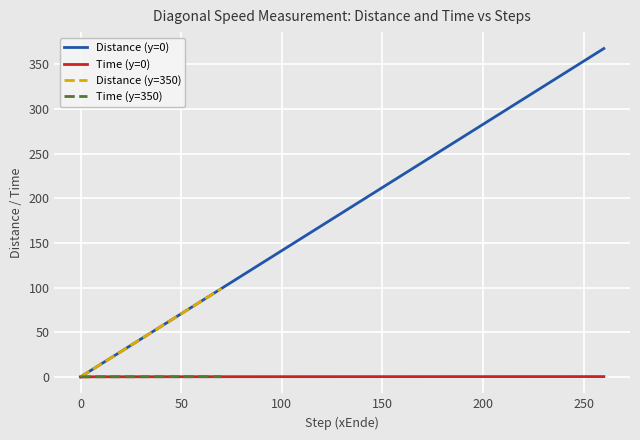

The value of Speed (start y=0) at 80 is 67.1. True or false?

False